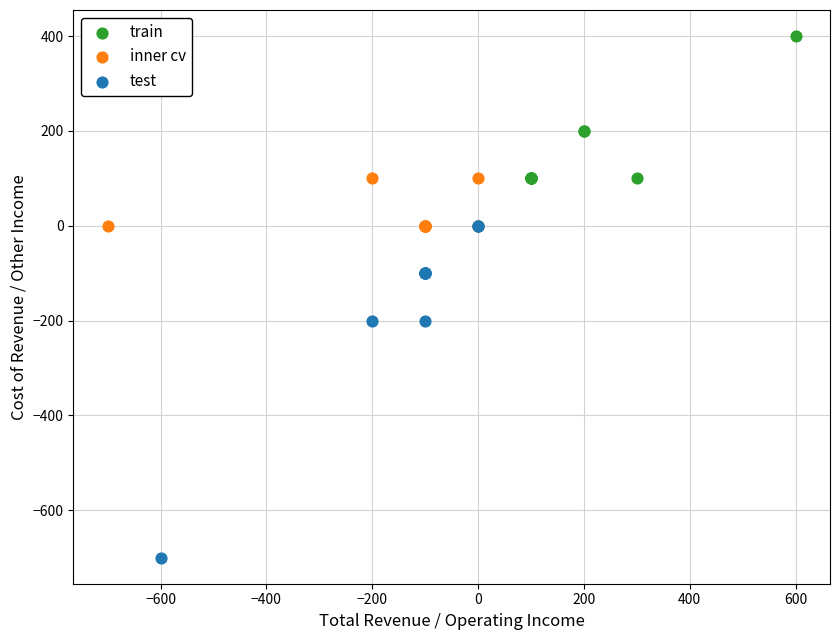

Which series has the largest Y range (max minus min)?

test